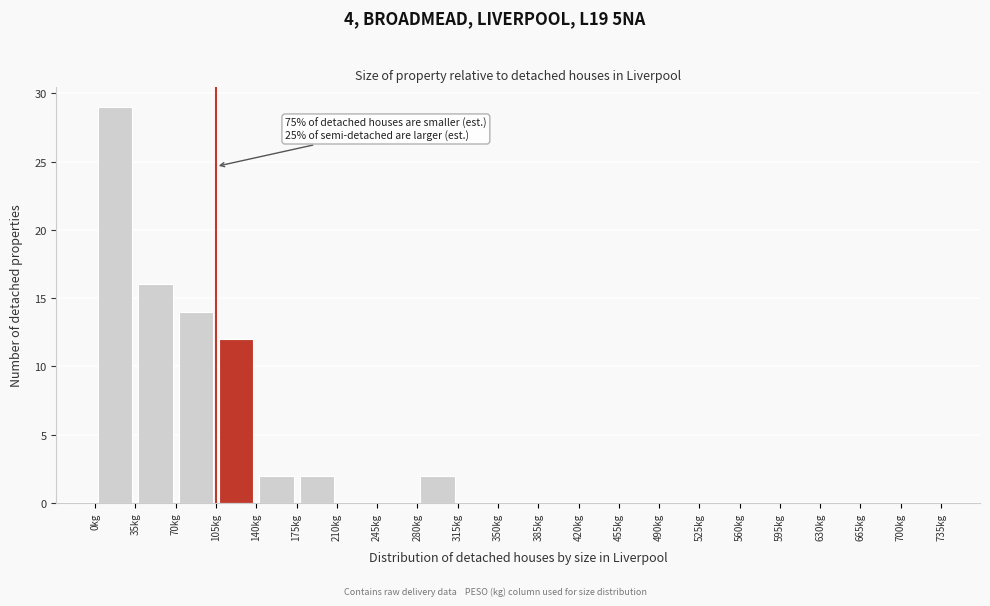

Over which range of the x-axis is the bar tallest?

0 to 35